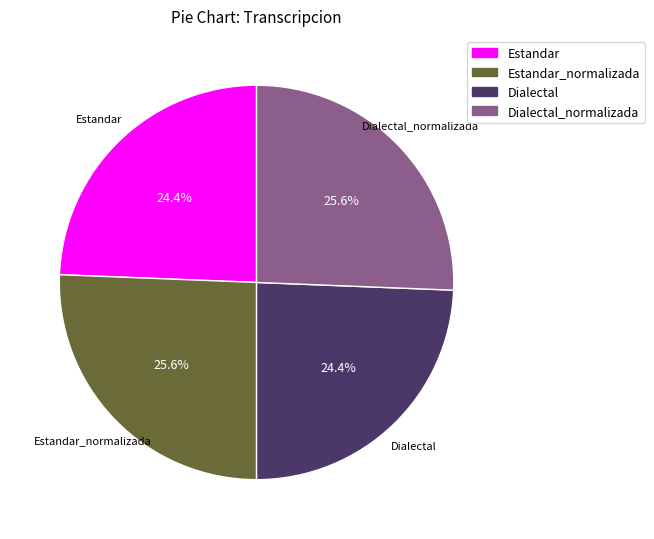

Is there a majority slice in this chart?

No